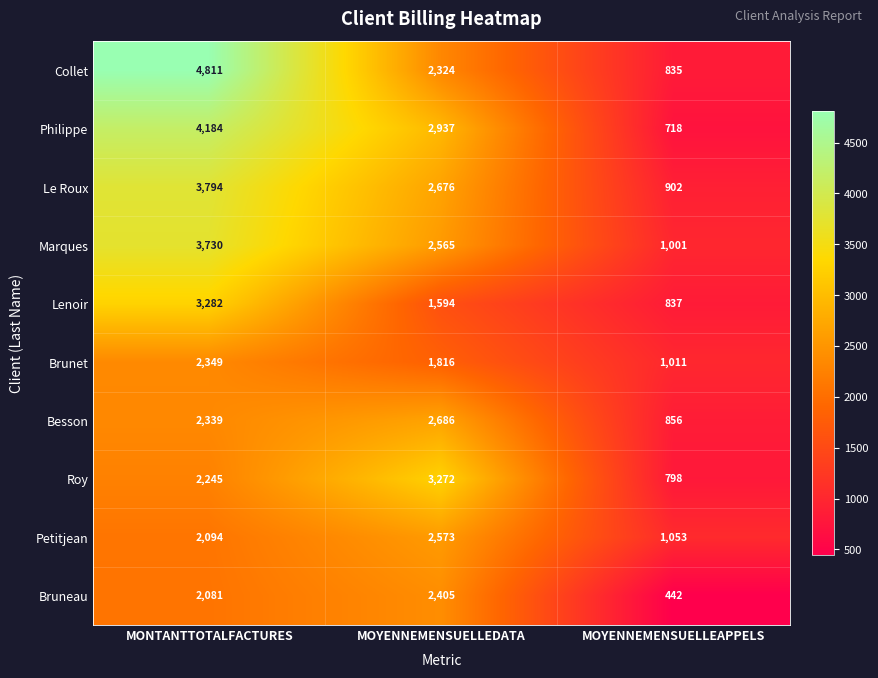

At how many categories does at least one series exceed 1457?

2